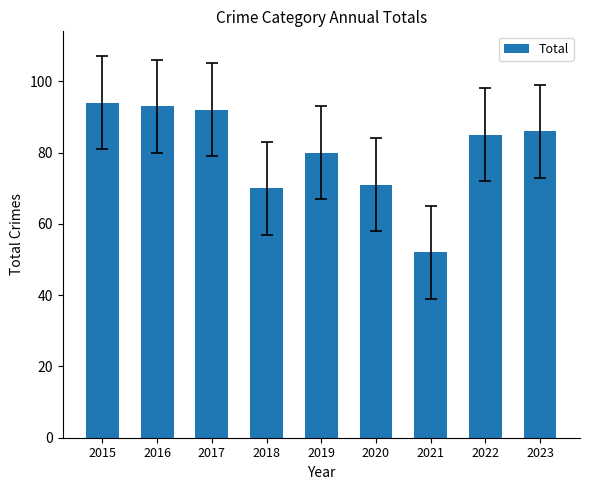

Which has a higher value, 2021 or 2017?

2017